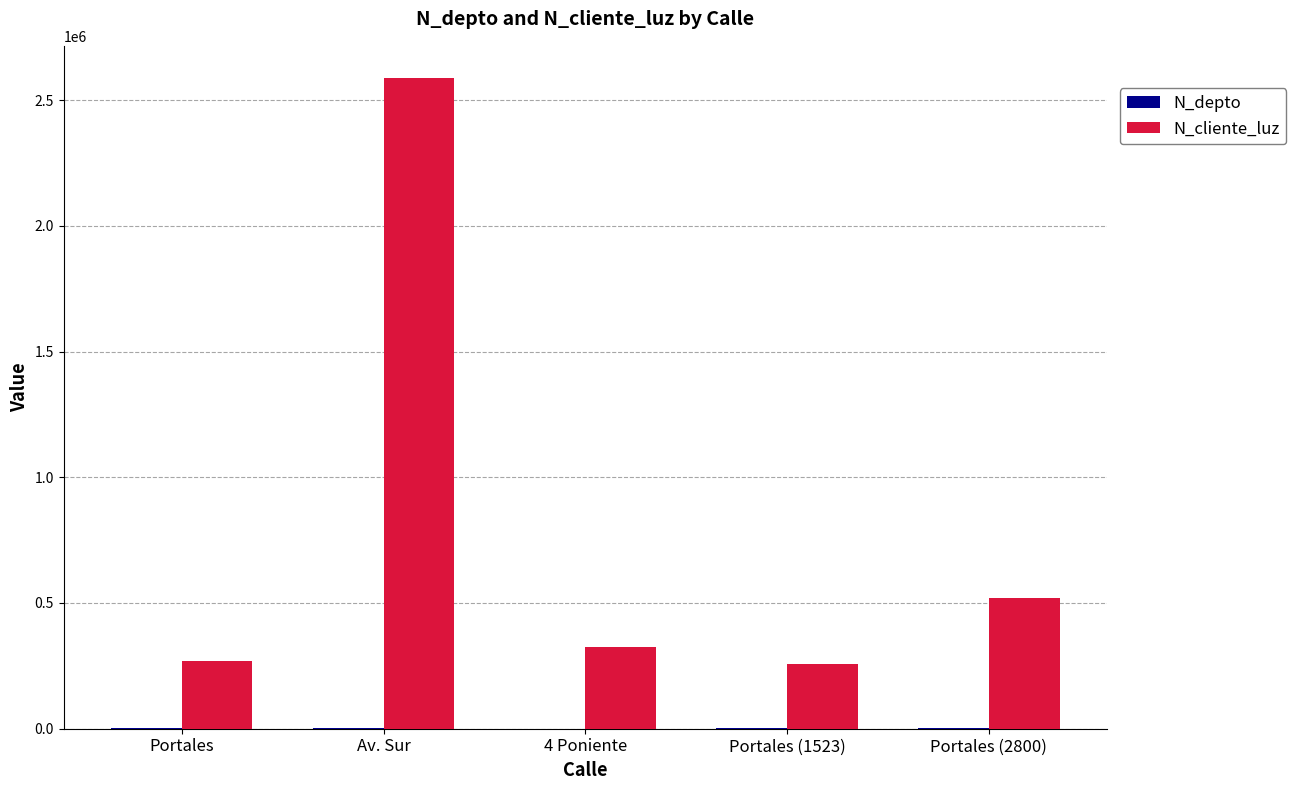

The N_cliente_luz series shows 1217834 at Av. Sur. True or false?

False